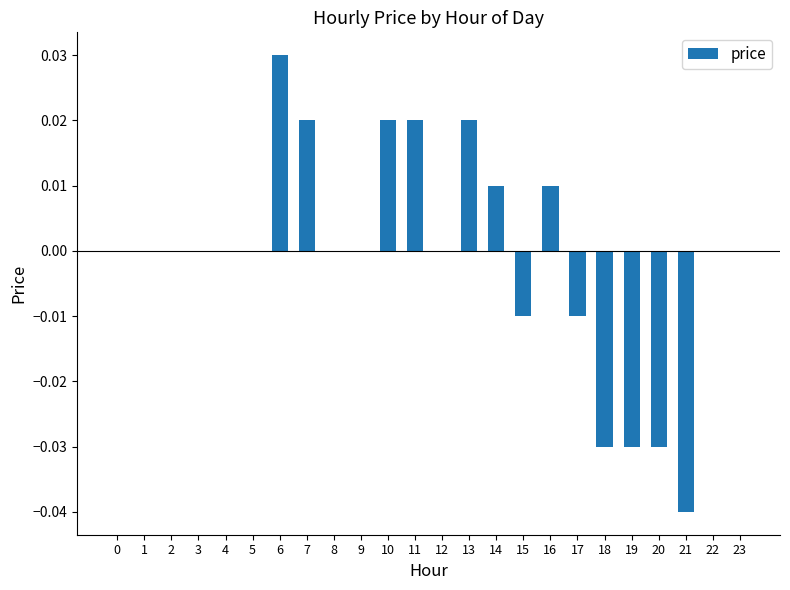

How many data points does each series have?

24